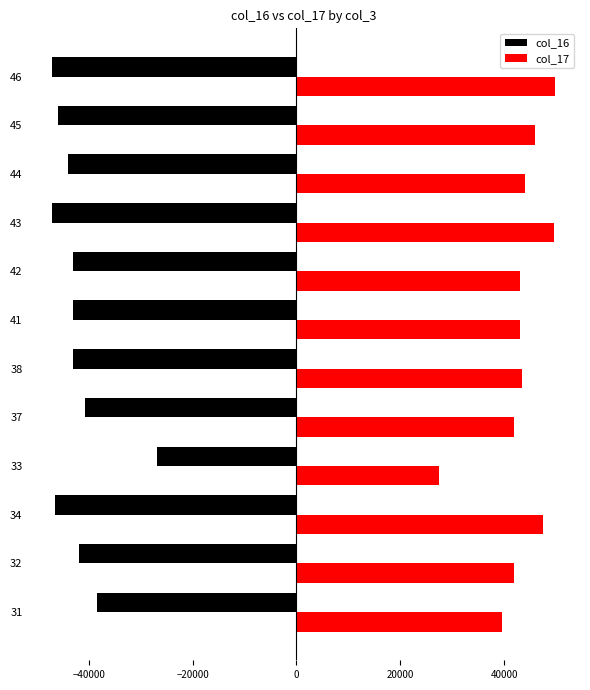

The value of col_16 at 44 is -44000. True or false?

True